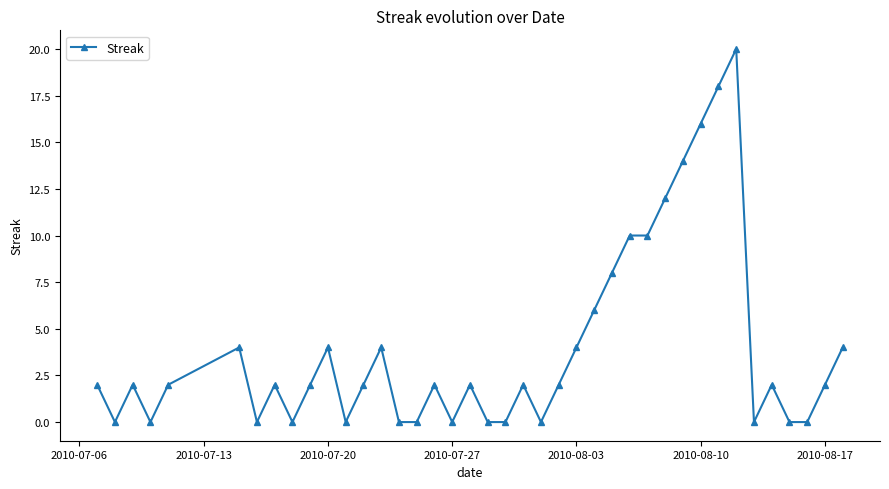

Reading left to right, list all the values displayed in this chart.

2	0	2	0	2	4	0	2	0	2	4	0	2	4	0	0	2	0	2	0	0	2	0	2	4	6	8	10	10	12	14	16	18	20	0	2	0	0	2	4